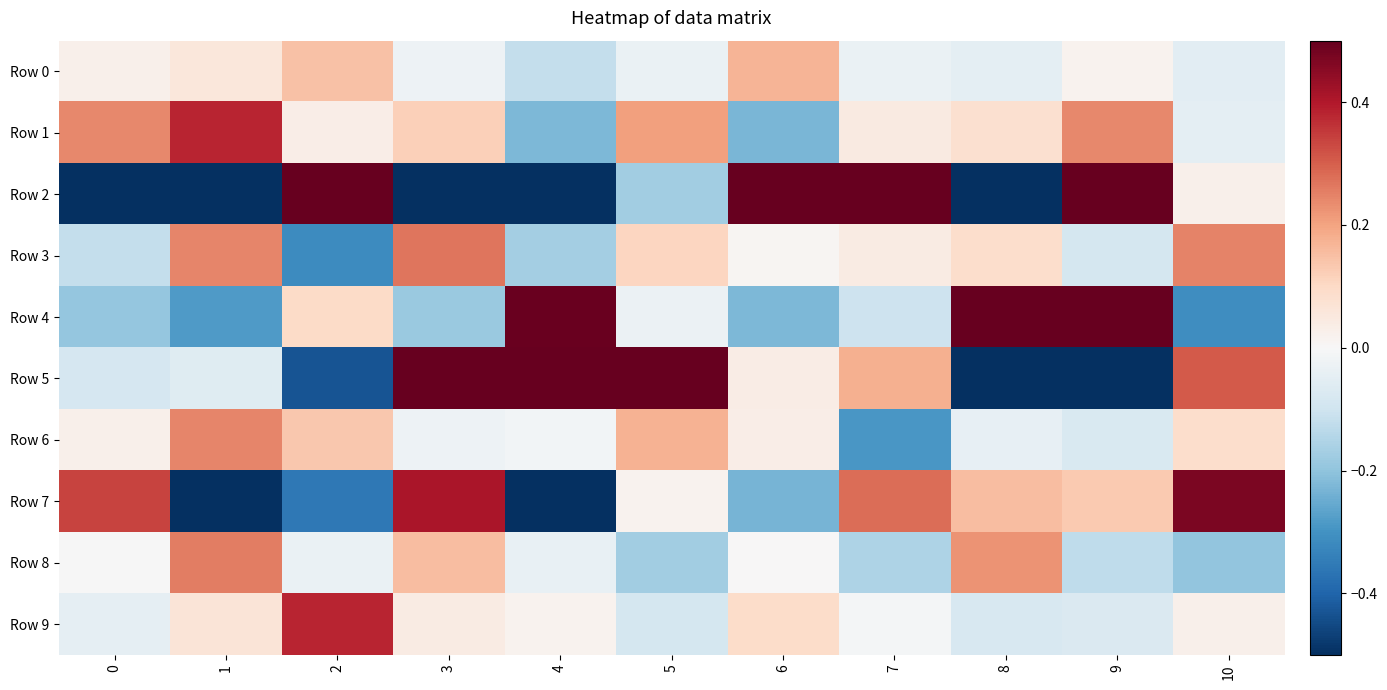

At which category is the sum across all series the highest?

3